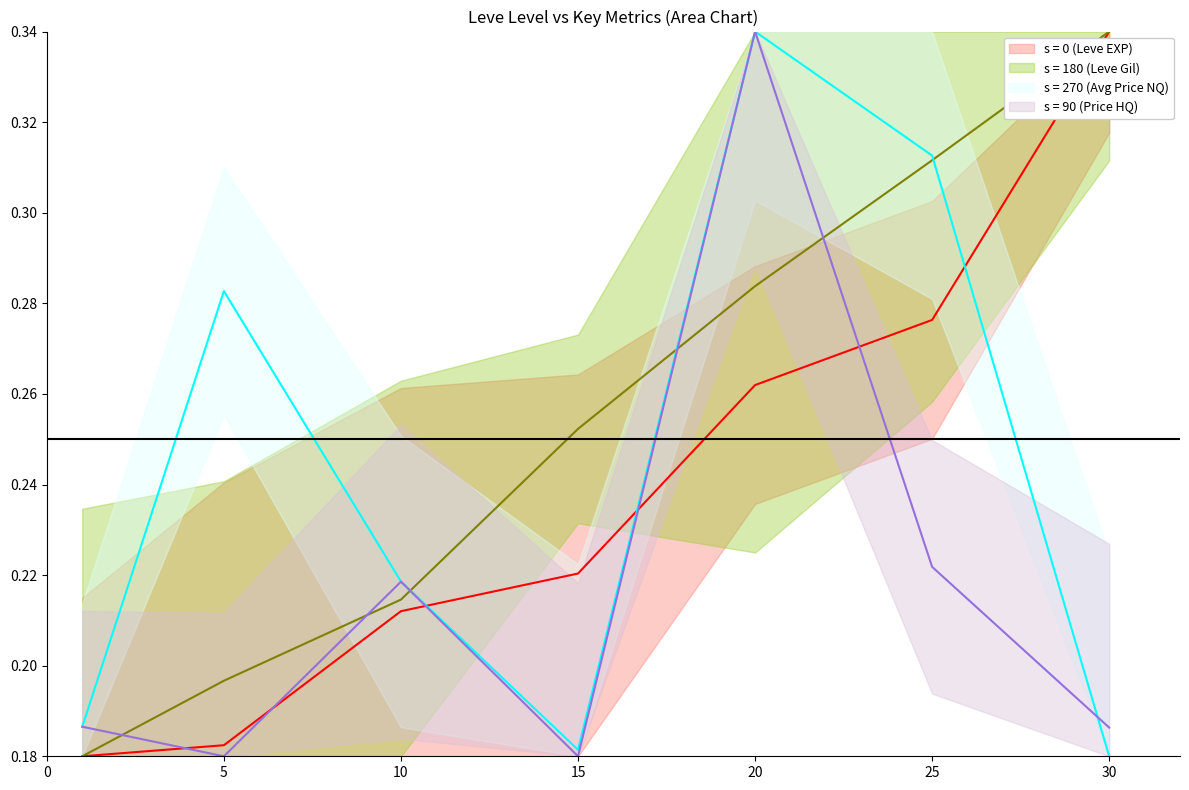

Which category has the highest value in the currentAveragePrice series?

20